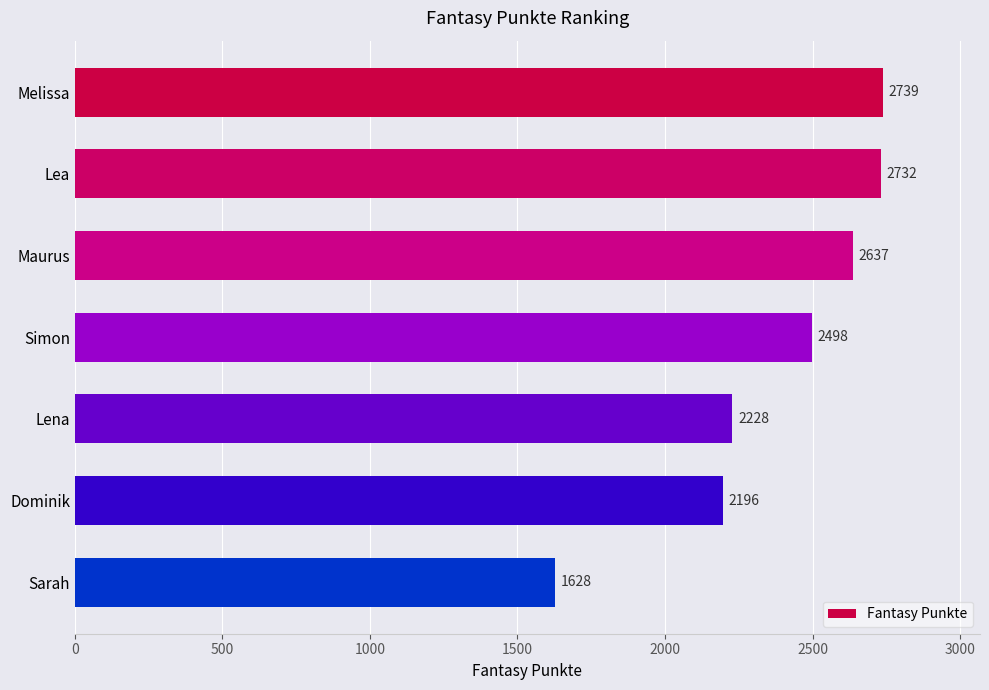

Which has a higher value, Maurus or Sarah?

Maurus